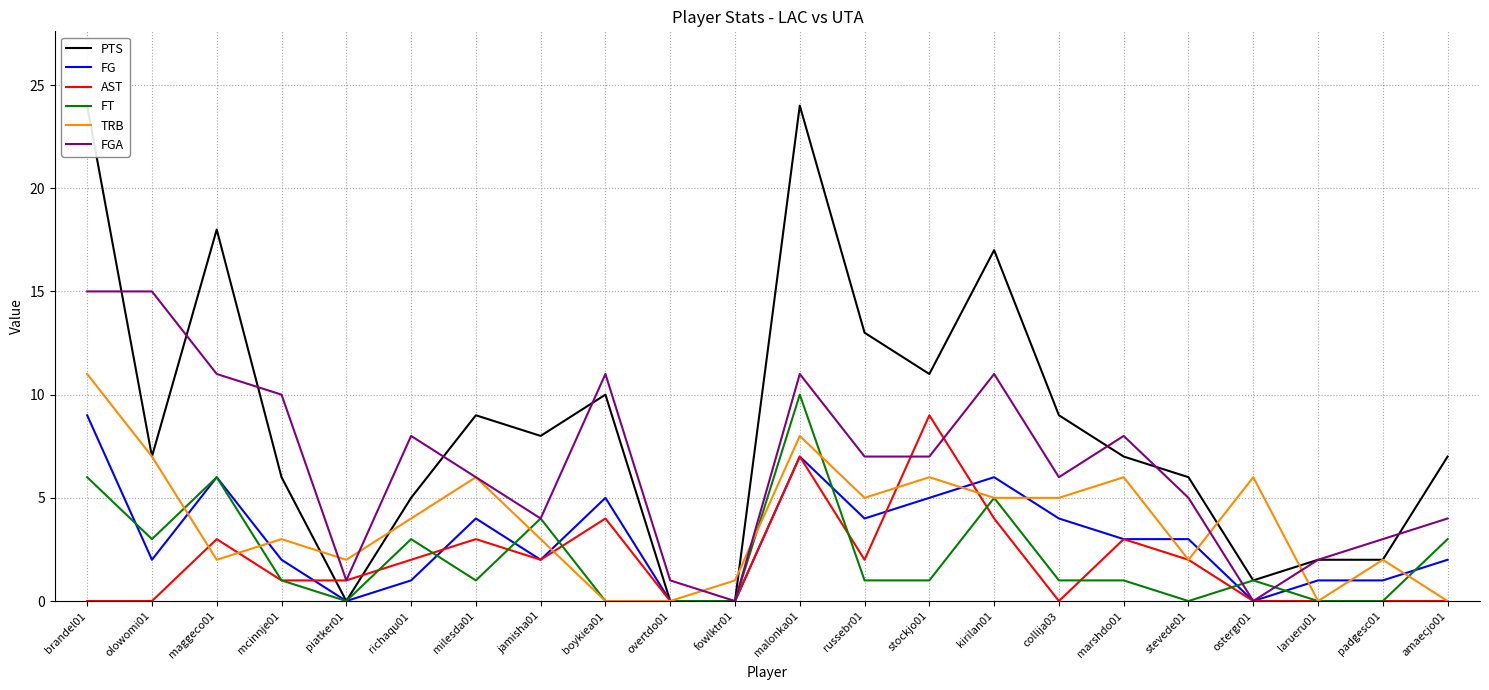

How many AST values are between 0 and 3?

18